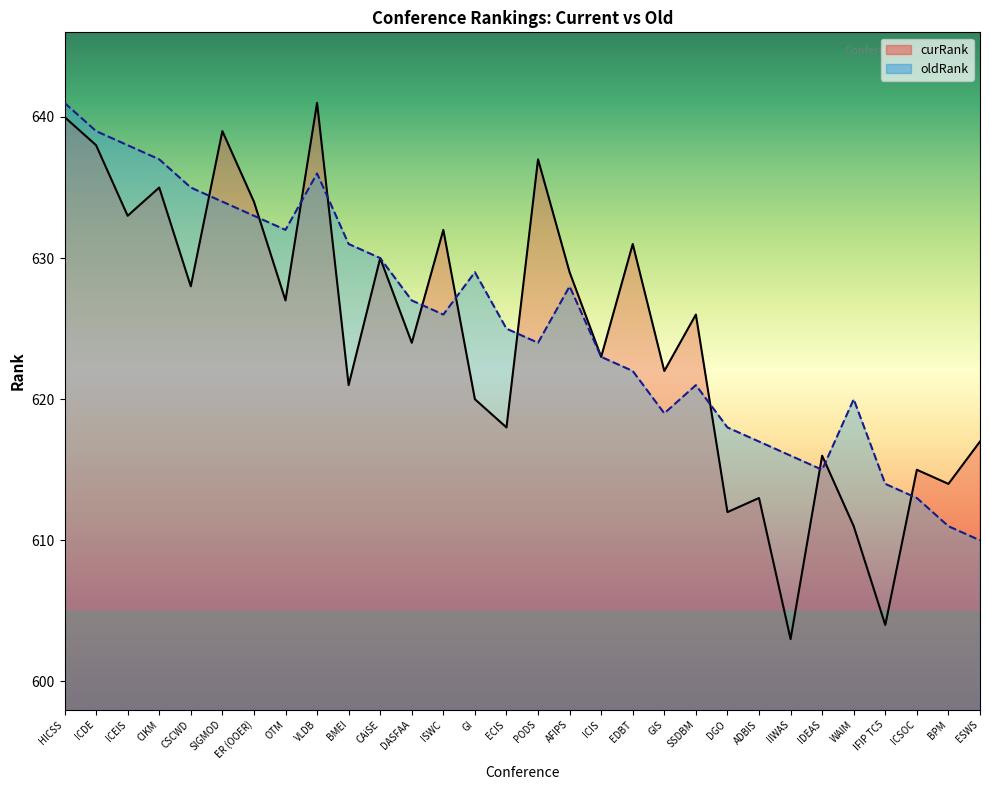

How many lines are shown in the chart?

2